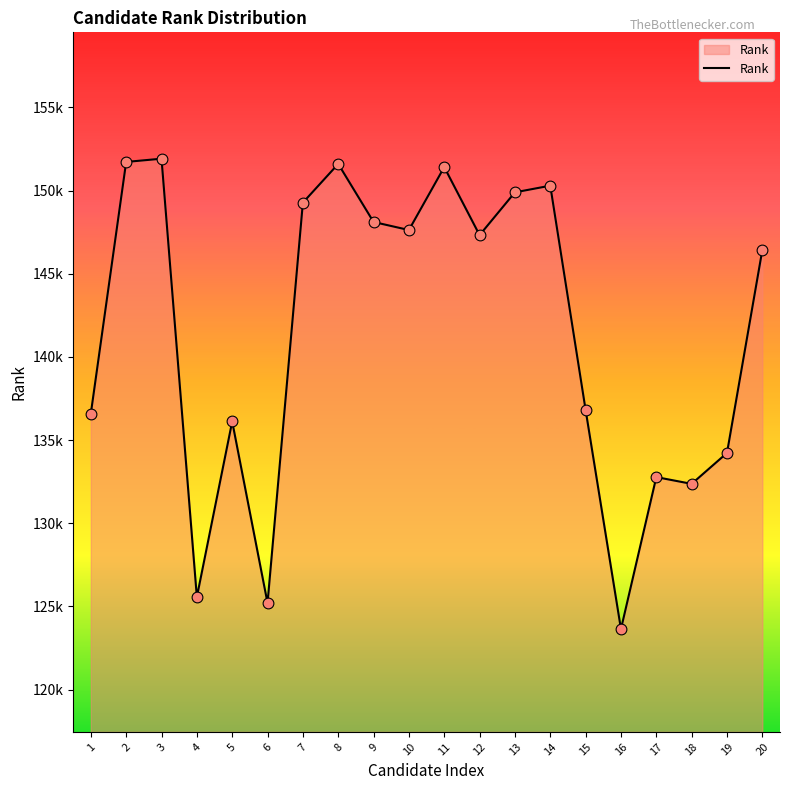

Which has a higher value, 1 or 2?

2